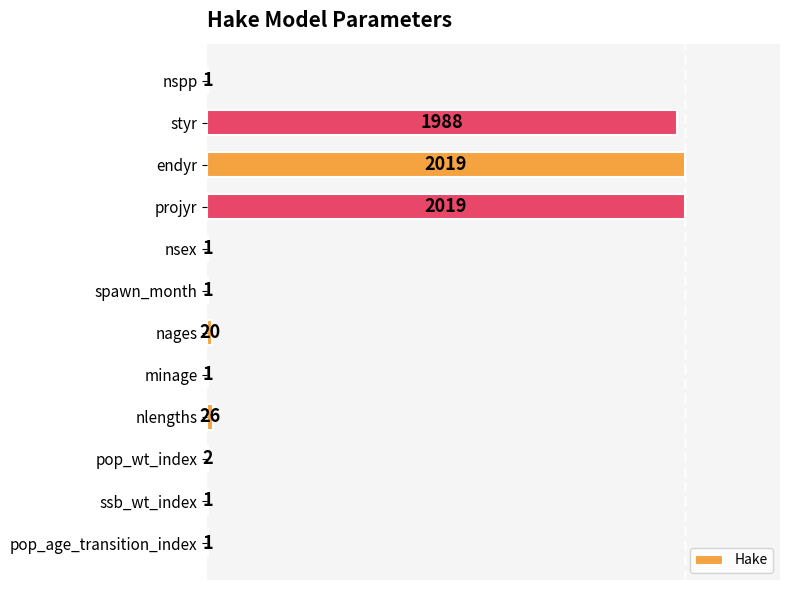

Which has a higher value, endyr or pop_age_transition_index?

endyr